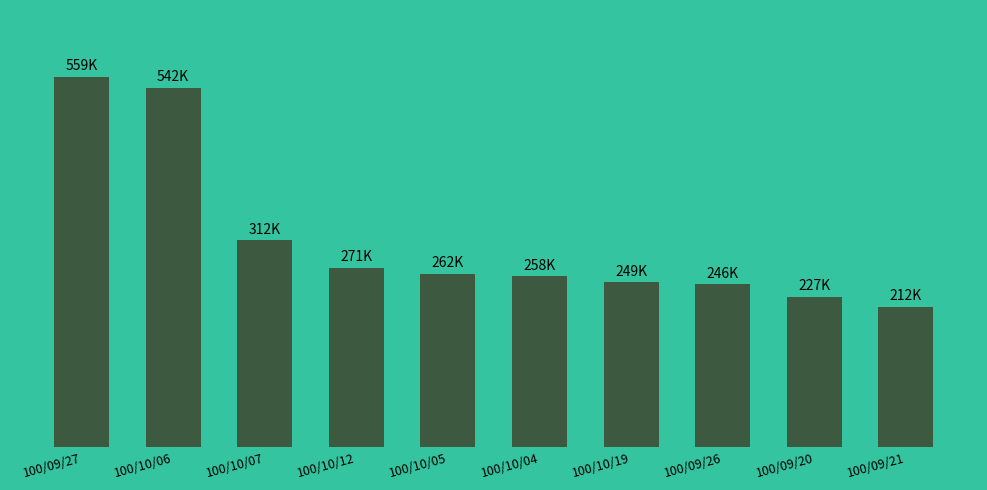

What is the difference between the values at 100/10/12 and 100/10/04?

13000